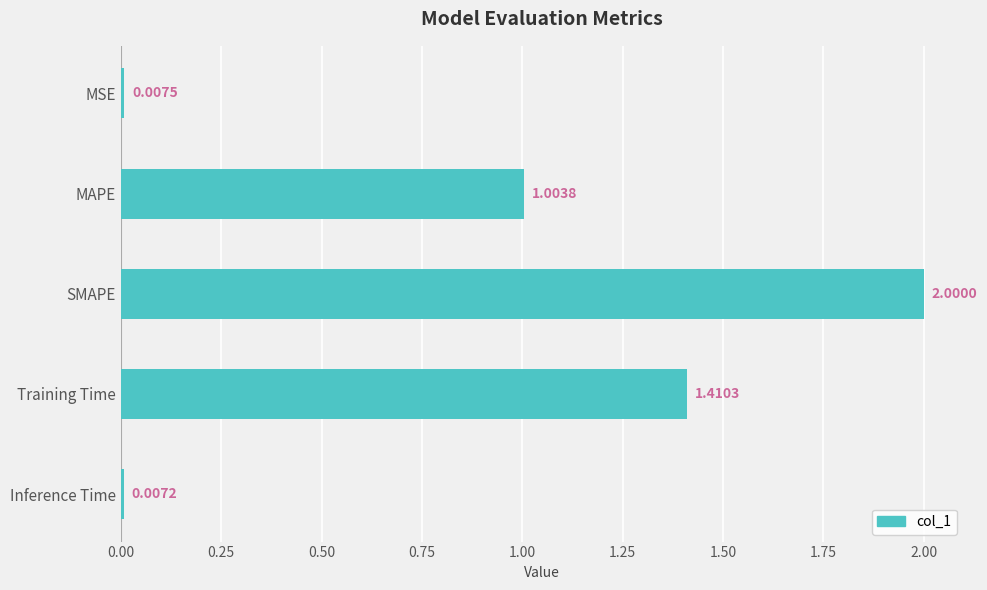

What is the sum of all values?

4.4